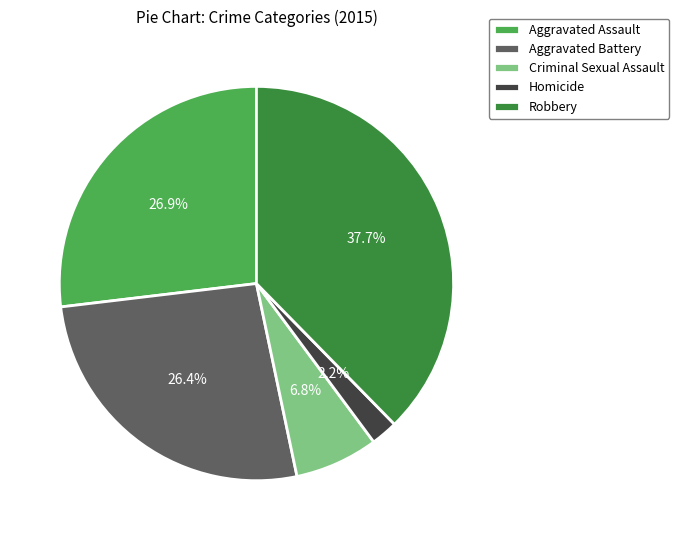

Which slice is the smallest?

Homicide